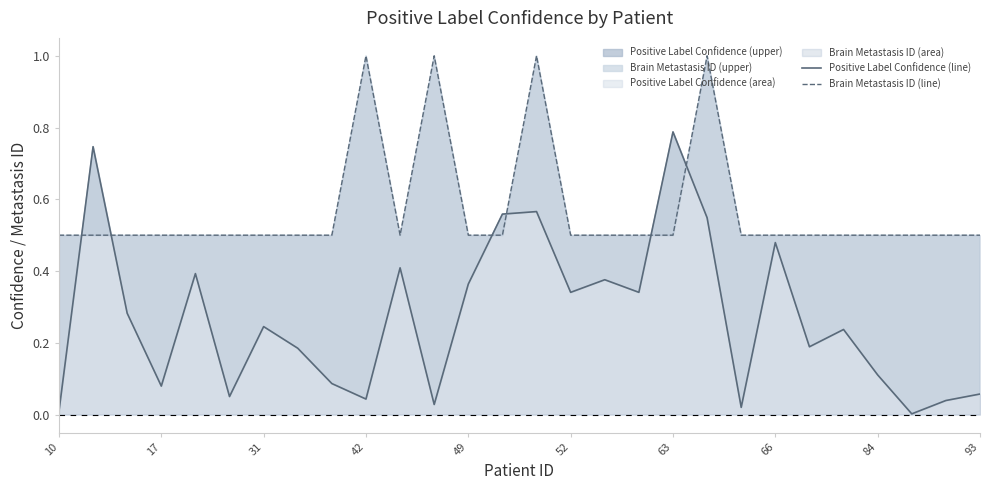

What is the maximum value shown in the chart?

1.0